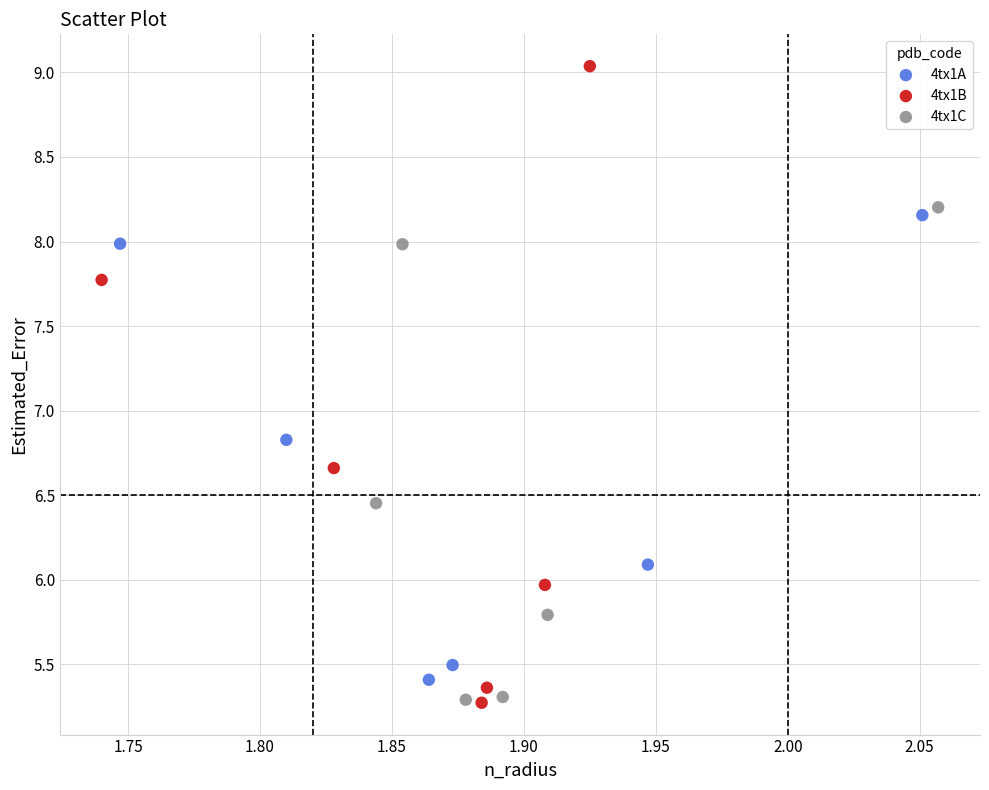

Which series has the largest Y range (max minus min)?

4tx1B